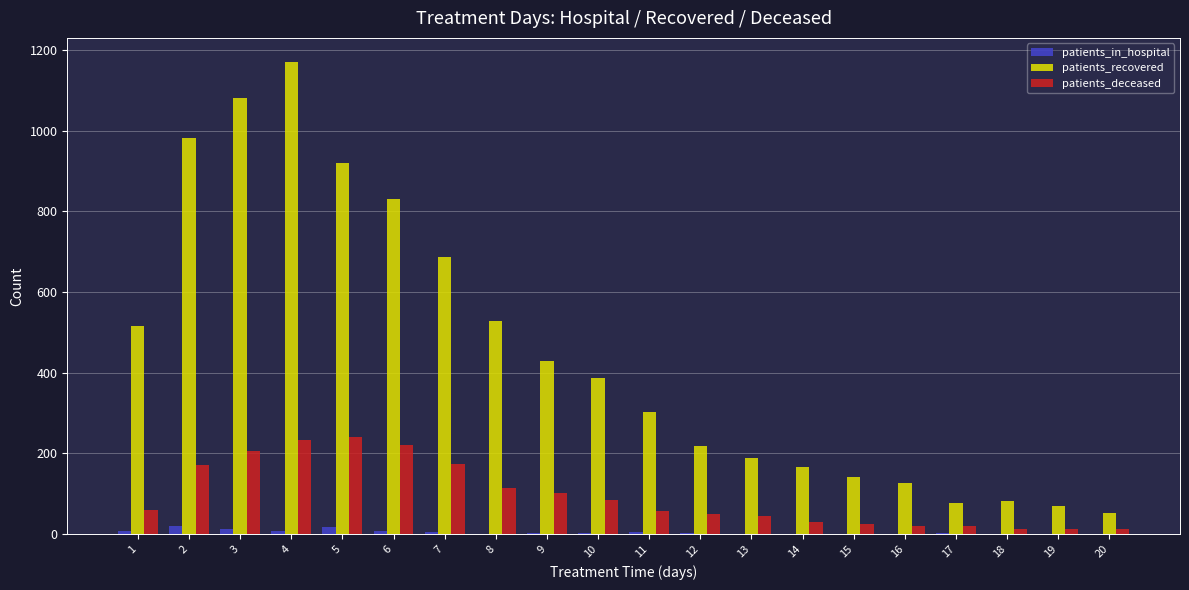

What are all the series names shown in the legend?

patients_in_hospital, patients_recovered, patients_deceased